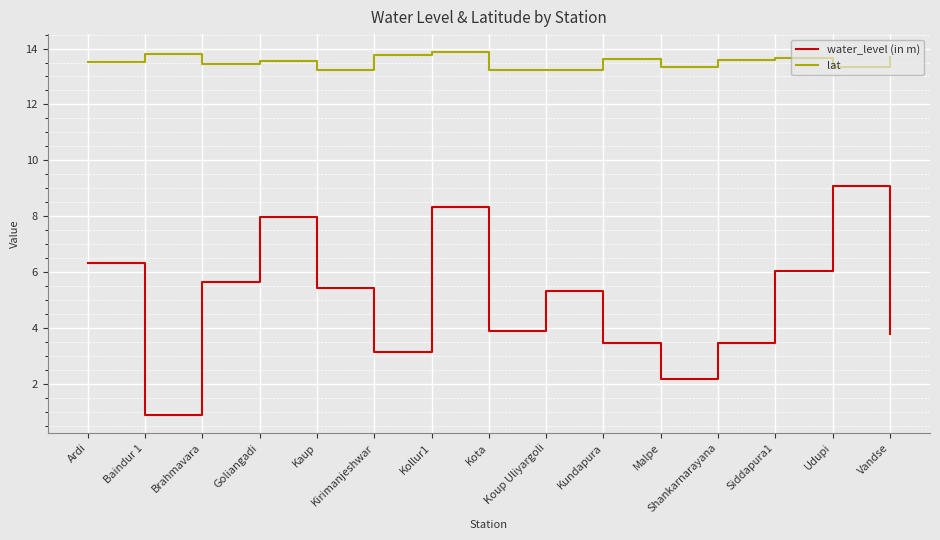

List the series in order of their overall mean, lowest first.

water_level (in m), lat